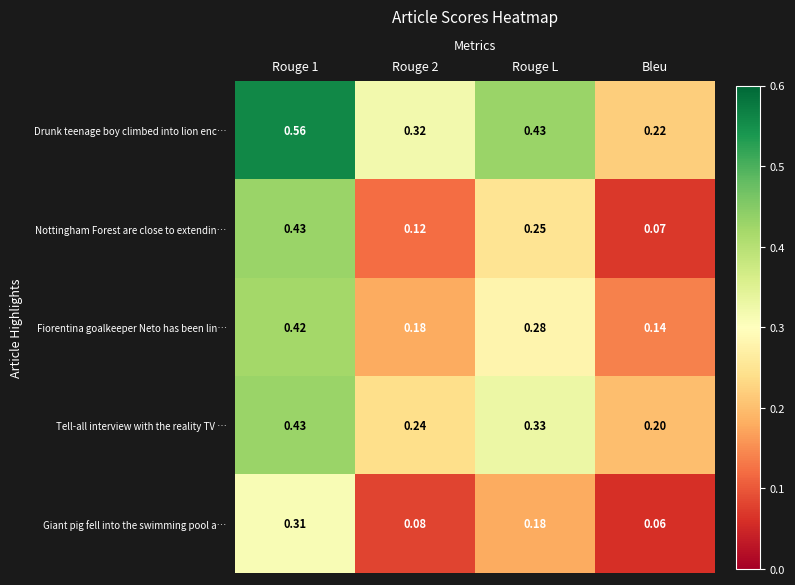

At which category is the sum across all series the highest?

Rouge 1